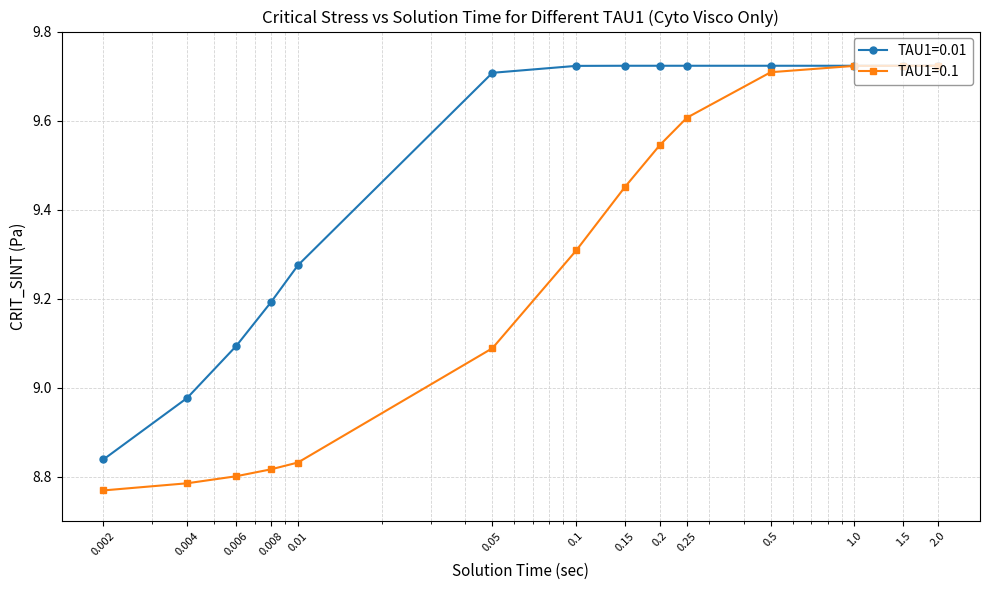

How many data points in TAU1=0.01 are above 9?

12